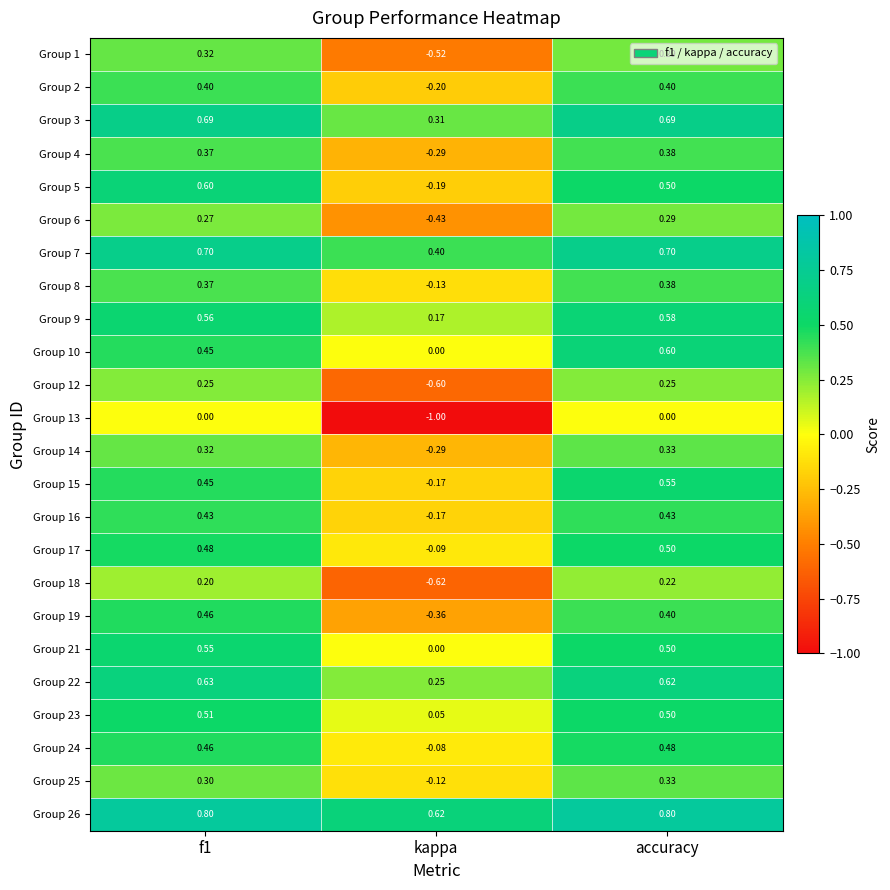

Which category has the lowest value in the Group 4 series?

kappa